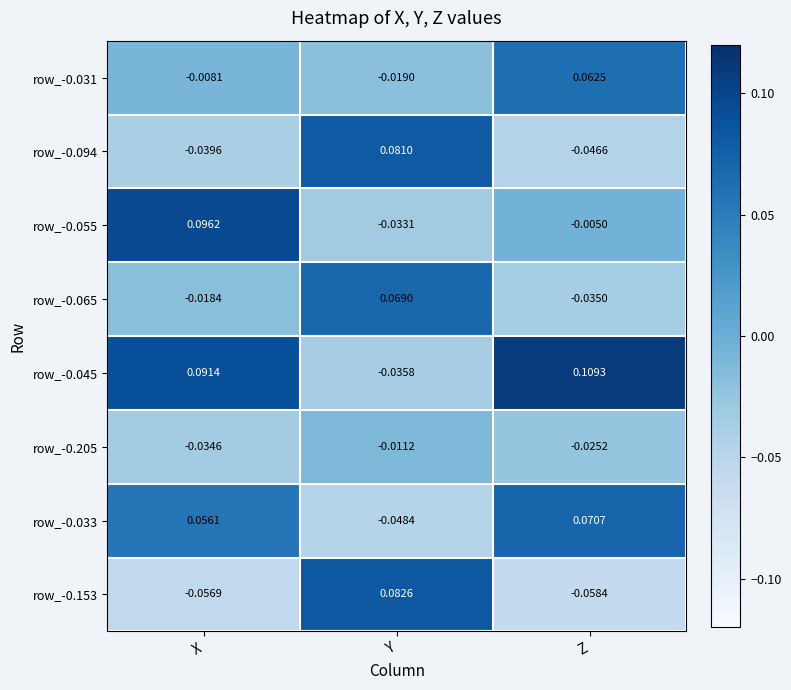

Rank the series by their maximum value, from lowest to highest.

row_-0.205, row_-0.031, row_-0.065, row_-0.033, row_-0.094, row_-0.153, row_-0.055, row_-0.045